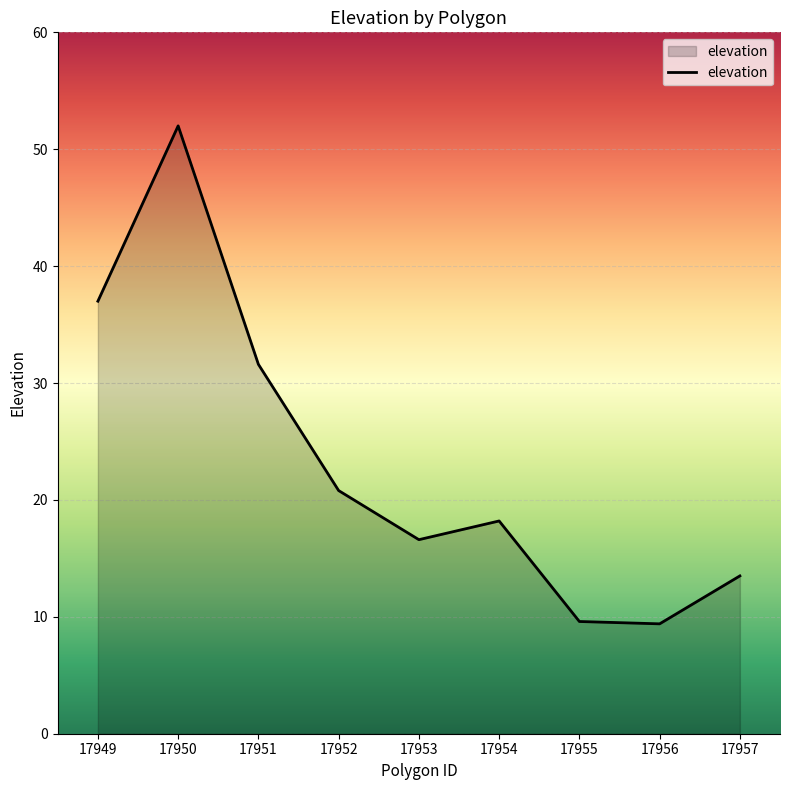

At which label is the value closest to 30?

17951